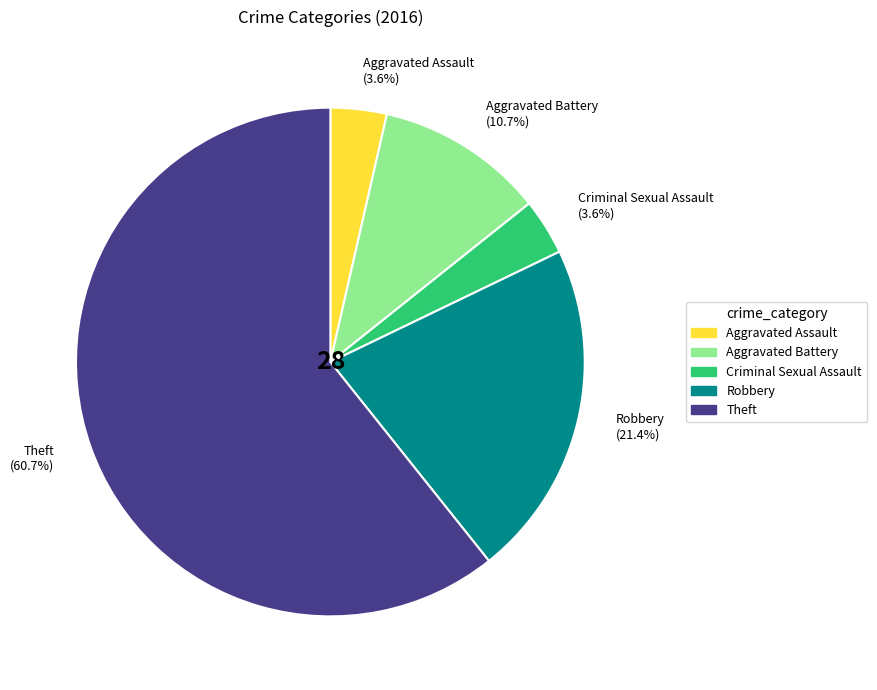

To the nearest percent, what is the difference between the Aggravated Battery and Criminal Sexual Assault slice percentages?

7%